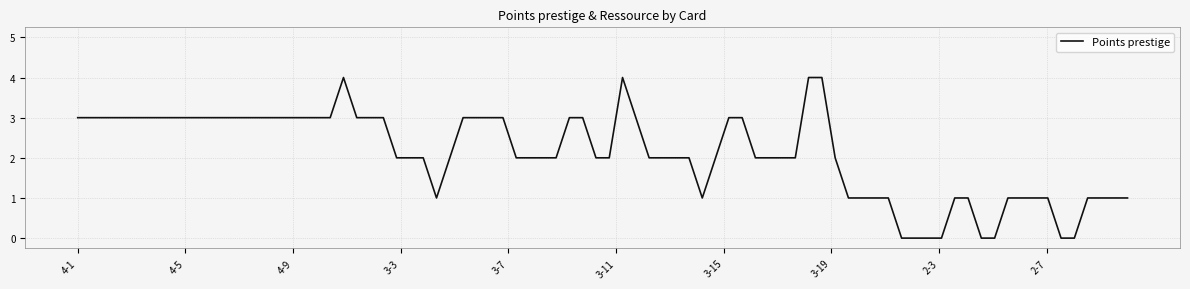

What is the maximum value shown in the chart?

4